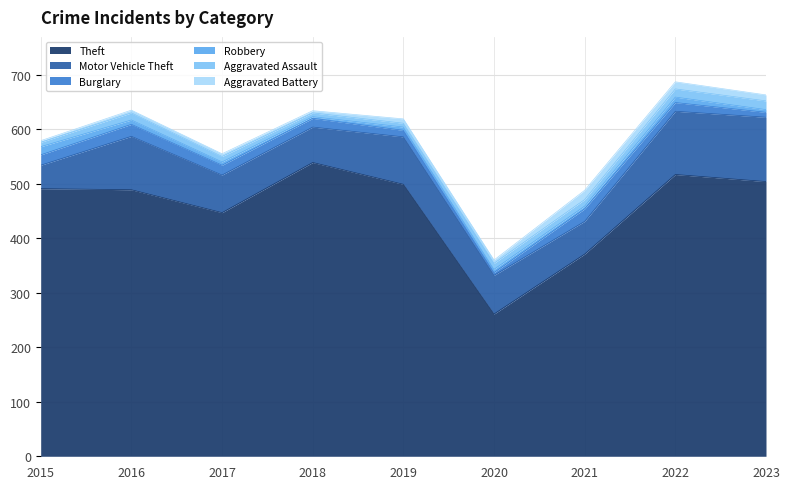

The Burglary series shows 16 at 2018. True or false?

True